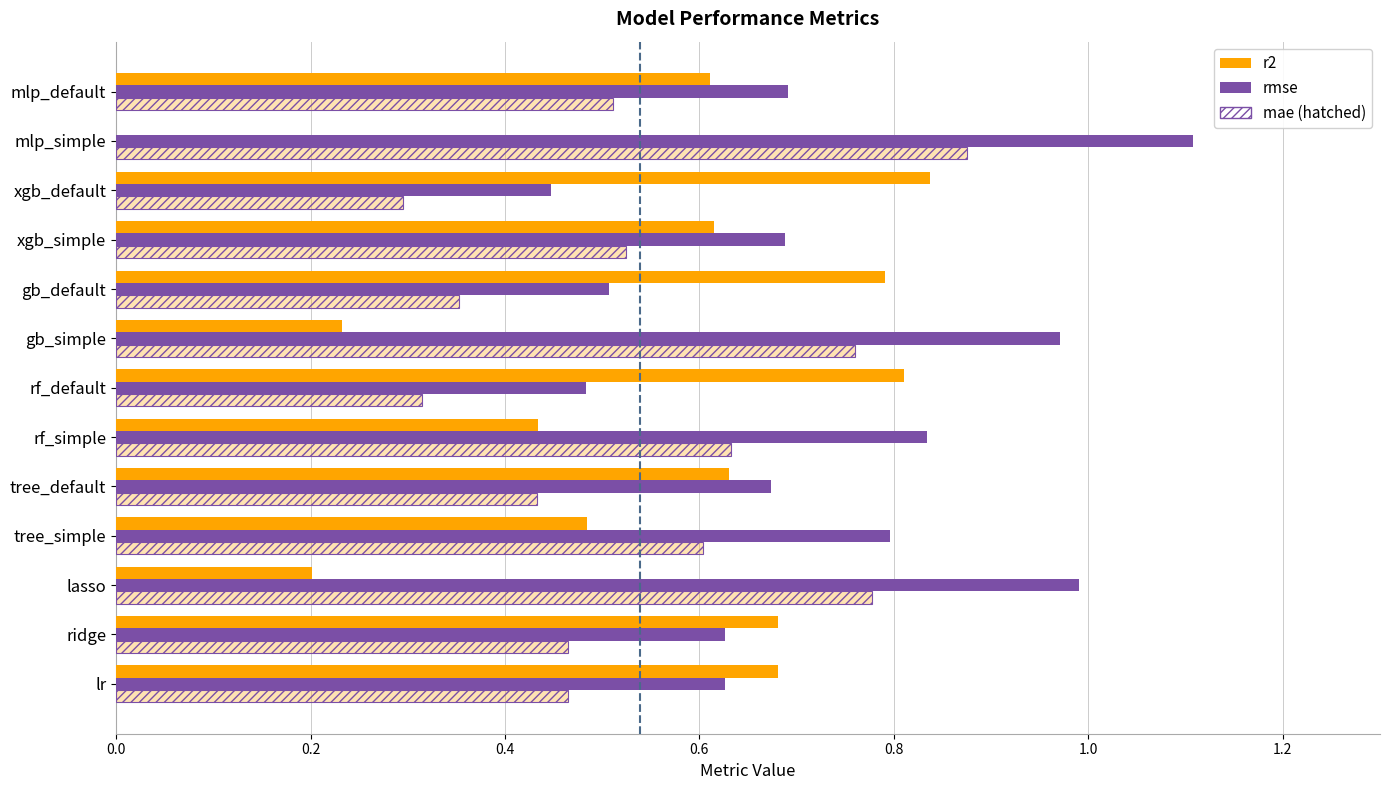

At xgb_simple, list the series in order from smallest to largest.

mae, r2, rmse